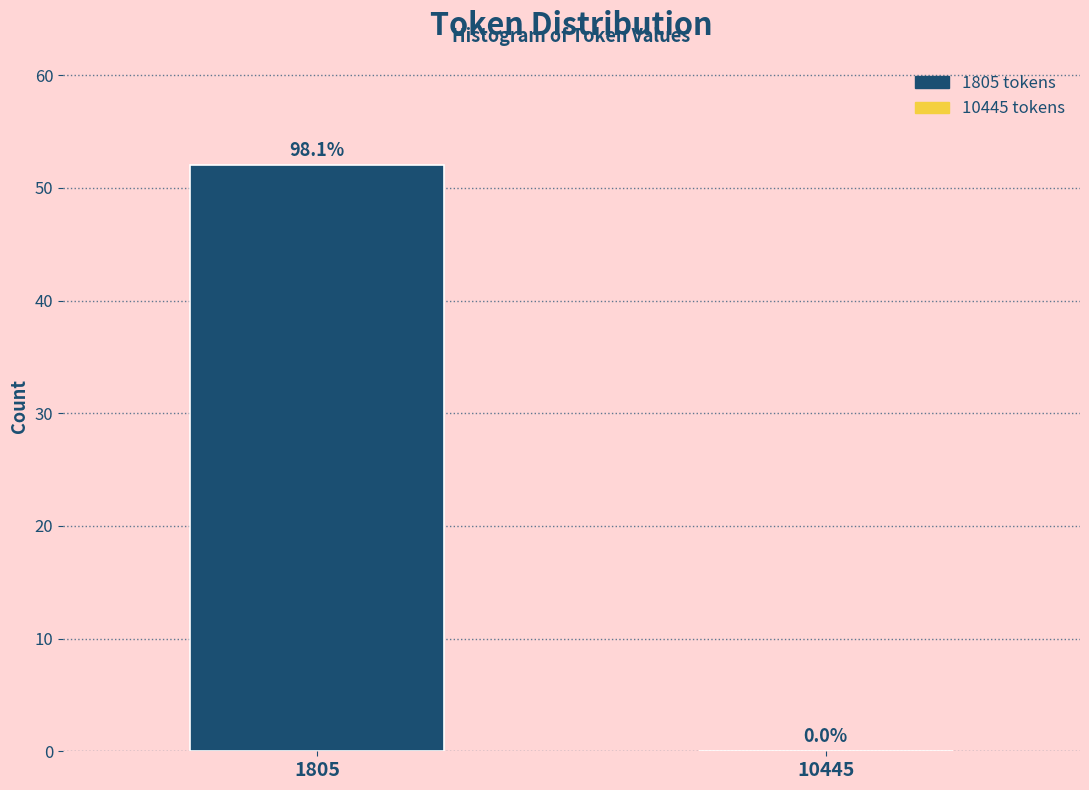

Reading left to right, what are all the values shown in this chart?

1805=52	10445=0